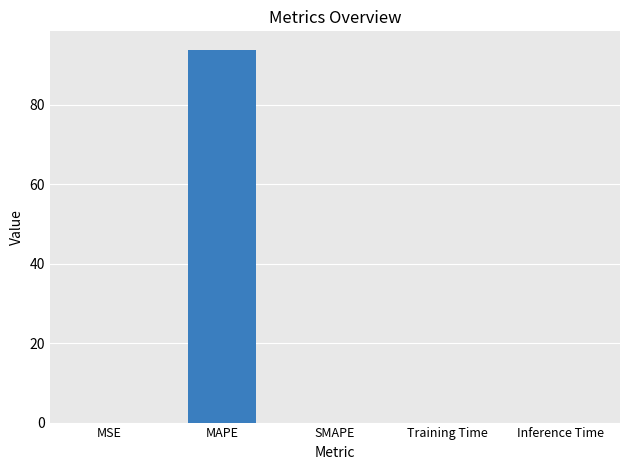

Which label corresponds to the largest value in the chart?

MAPE